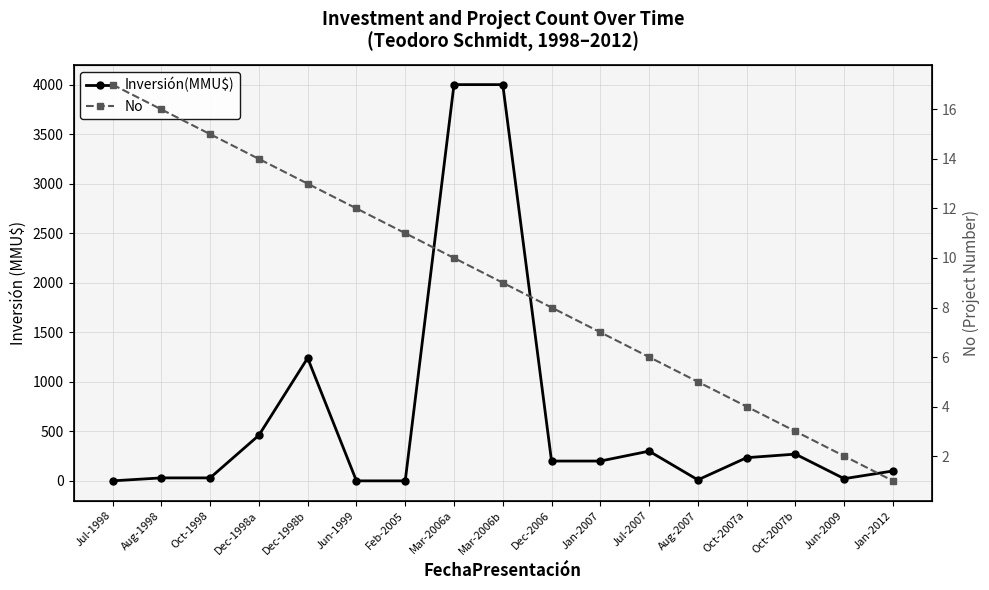

What is the approximate value of Inversión(MMU$) at Oct-1998, to the nearest 50?

50